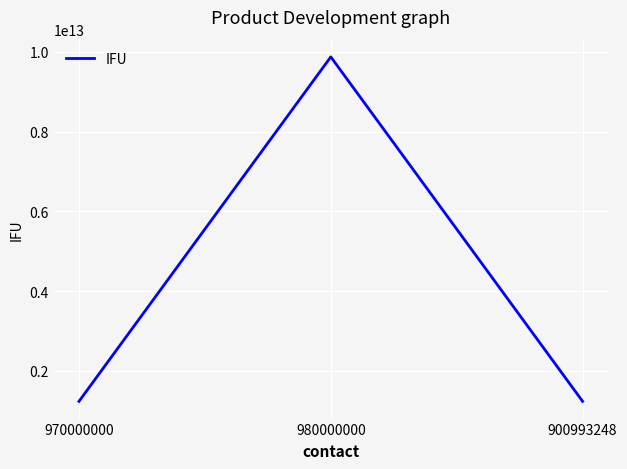

Is it true that the value at 970000000 is 1234567890123?

True